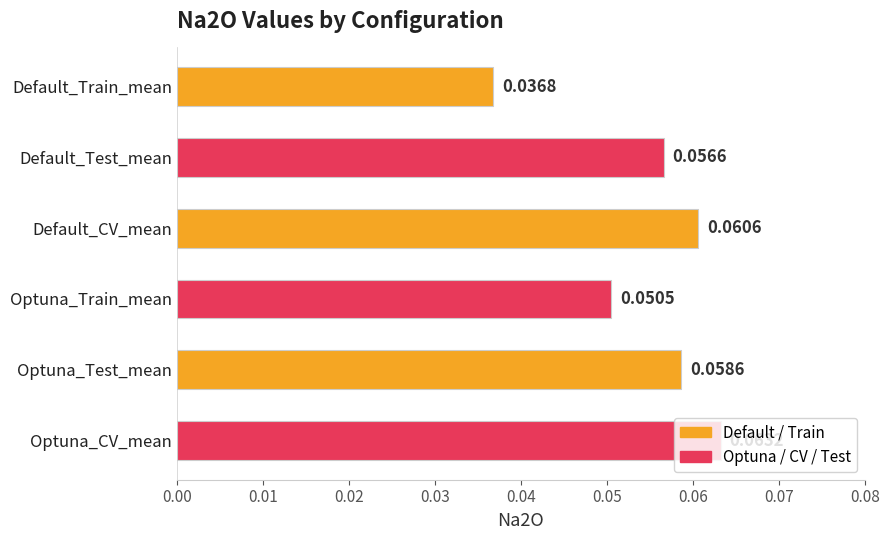

Which category has the highest value across all series?

Optuna_CV_mean